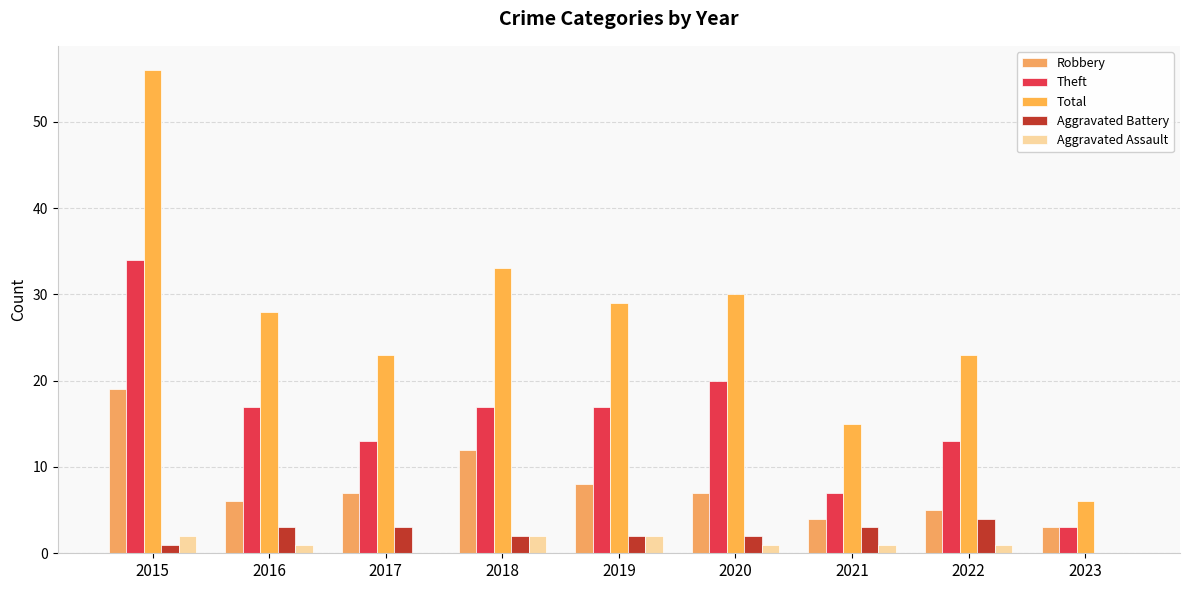

What is the value of the Aggravated Assault bar at the 5th from the left?

2